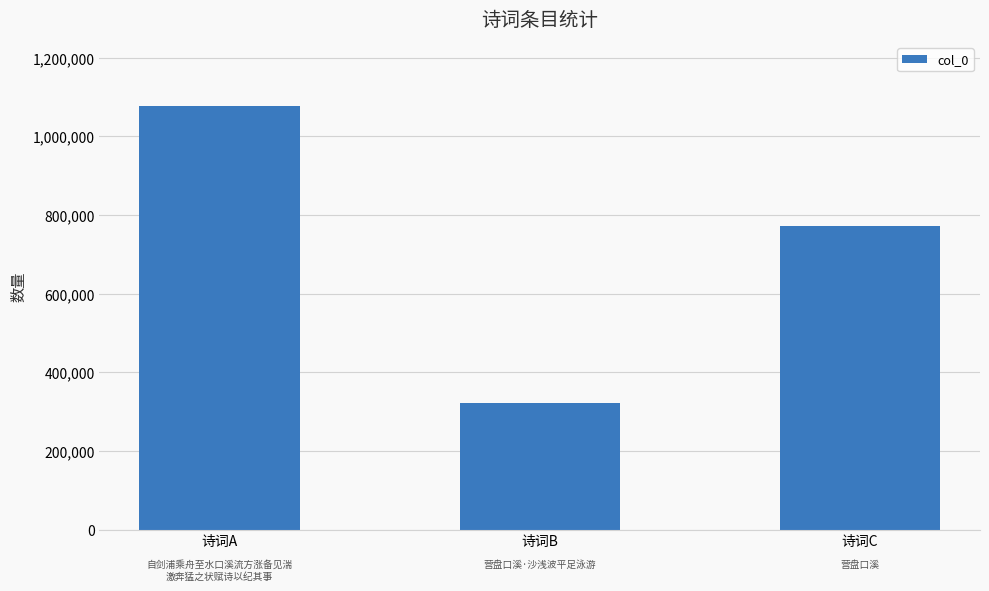

The chart shows a value of 294309 at 诗词A. True or false?

False